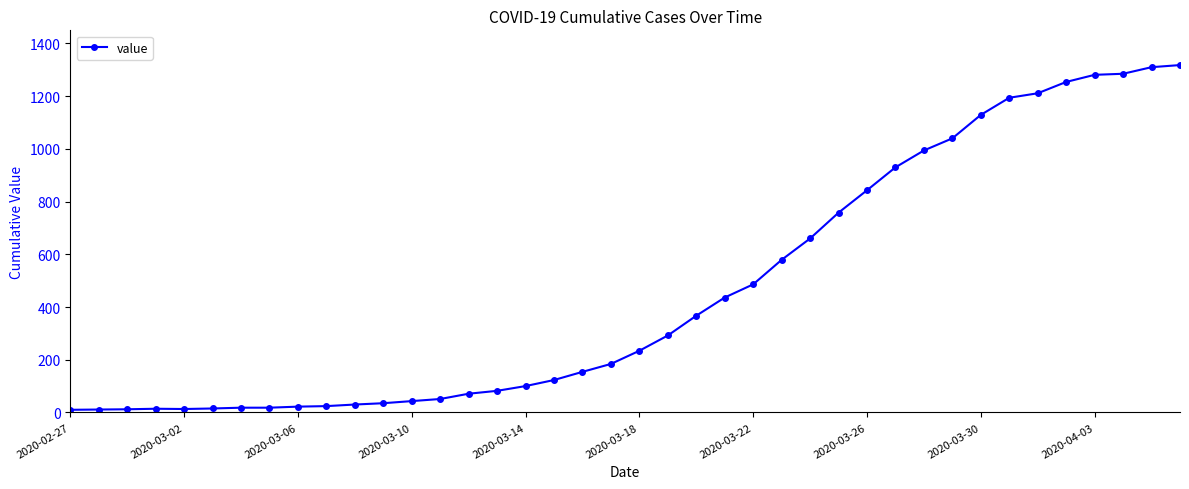

What is the greatest value displayed?

1318